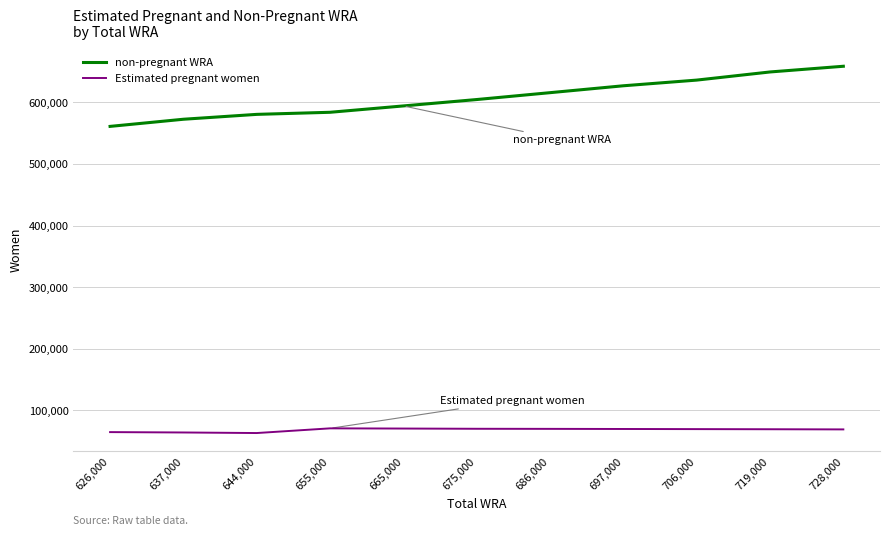

What is the difference between the non-pregnant WRA values at 706,000 and 728,000?

22466.8